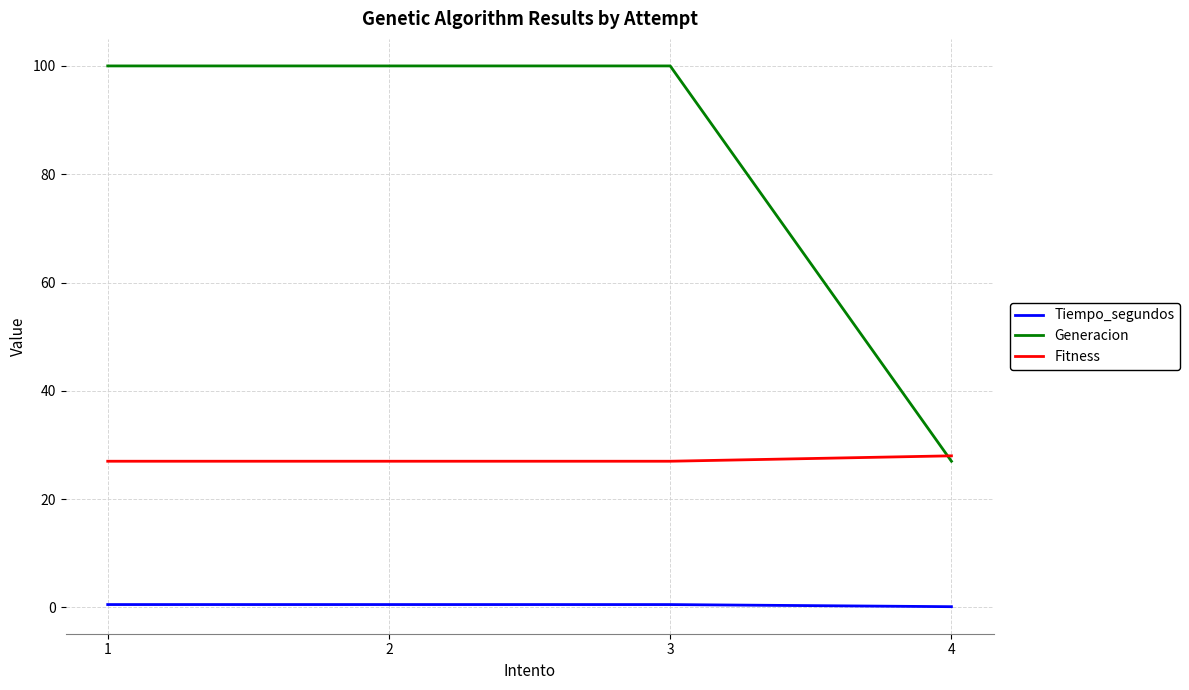

Which series has the largest range (max minus min)?

Generacion